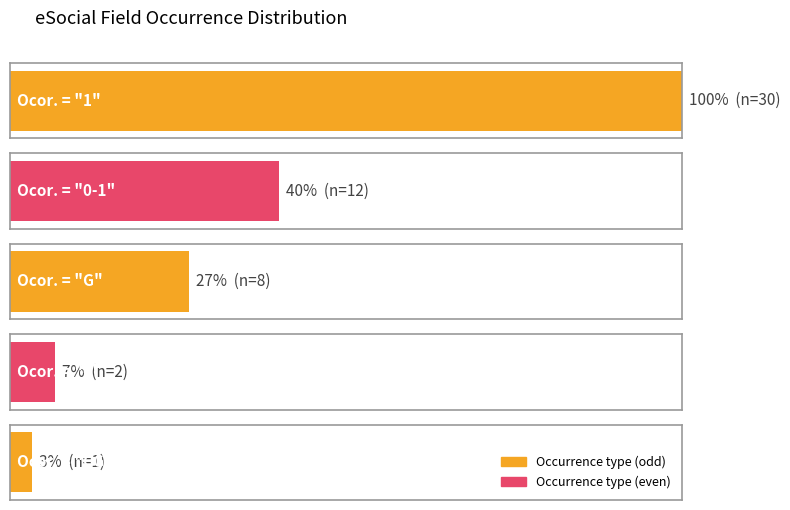

What is the minimum value shown in the chart?

1